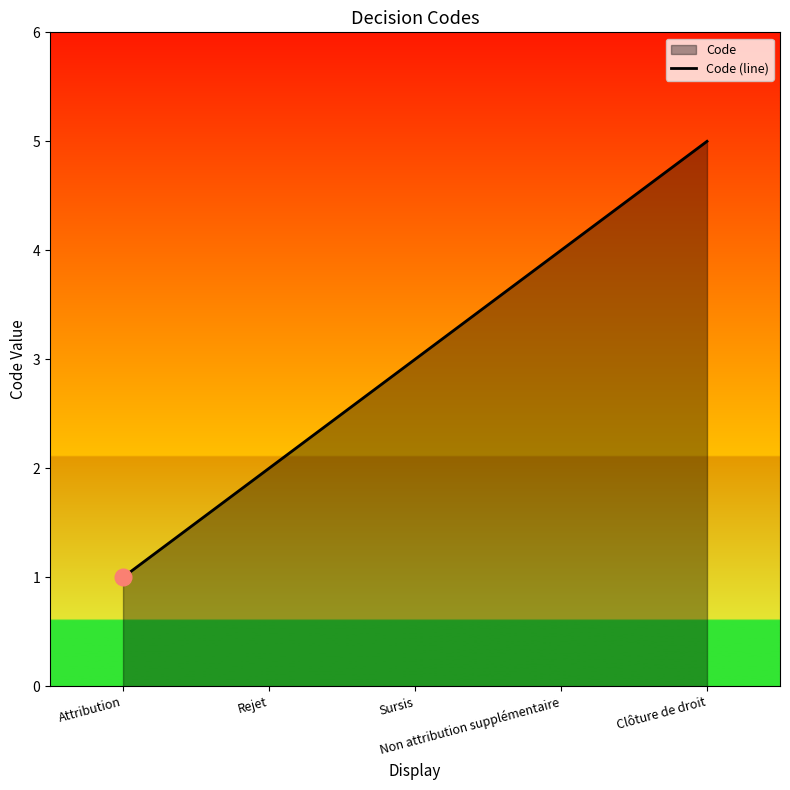

Does the chart have visible grid lines?

No